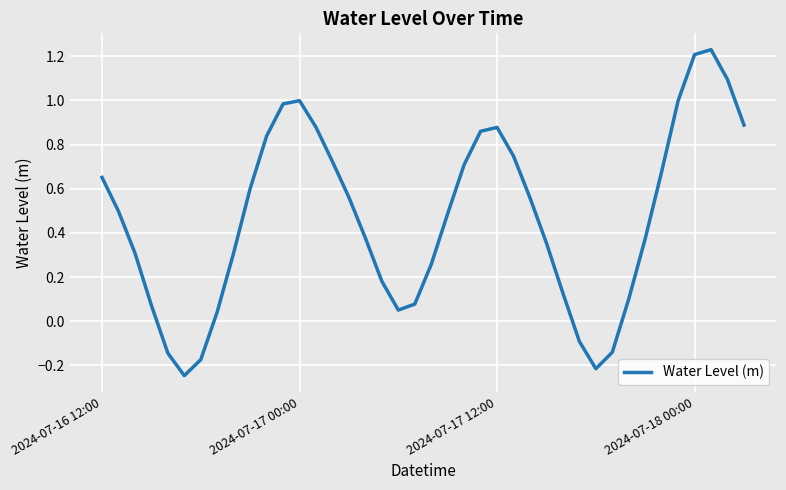

At which label is the value closest to 0?

7